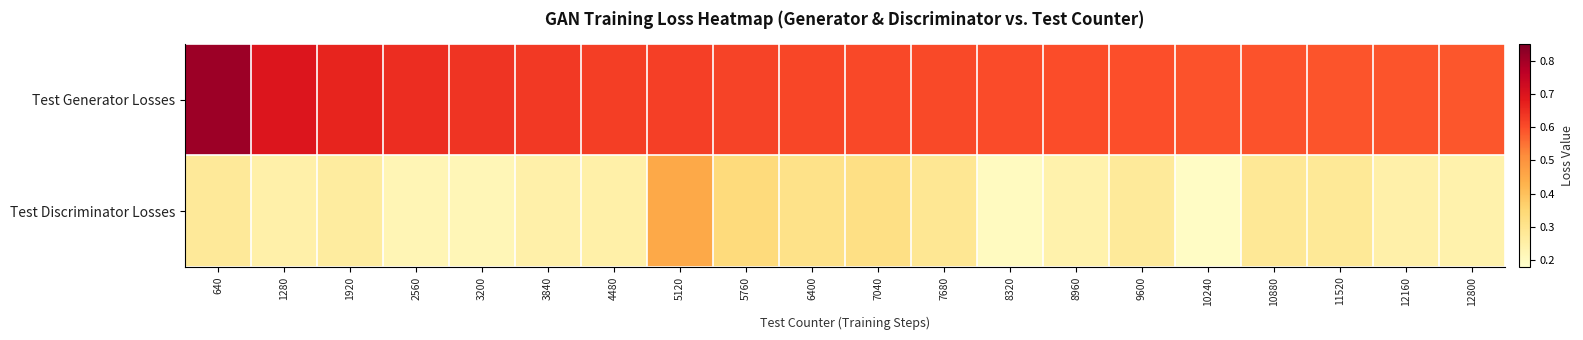

Between 5760 and 9600, which series saw the biggest shift?

Test Discriminator Losses